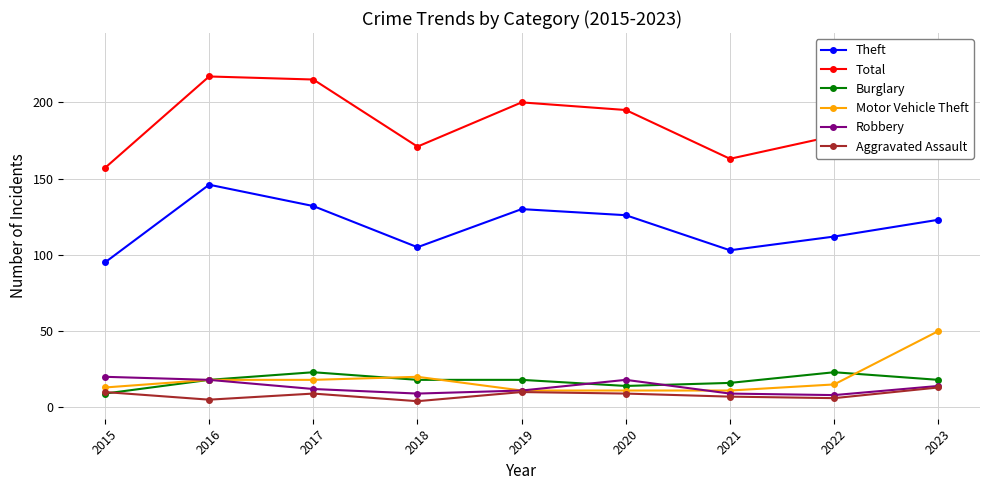

The value of Total at 2021 is 241. True or false?

False